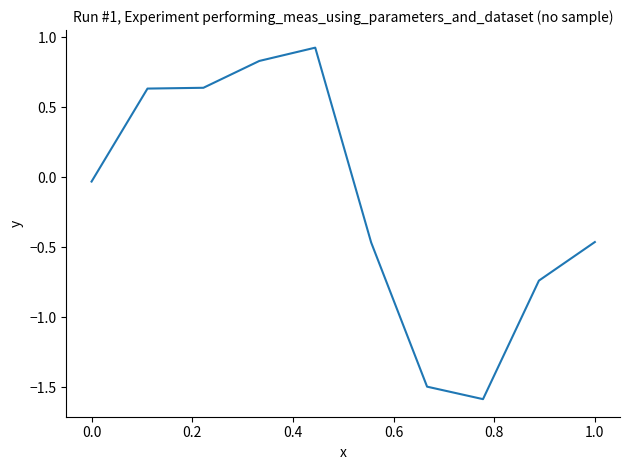

What is the minimum value shown in the chart?

-1.6